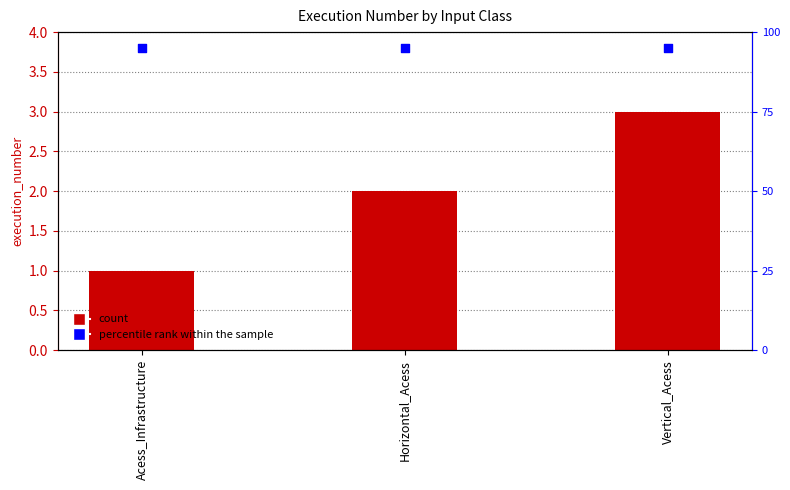

Which series has the largest Y range (max minus min)?

execution_number